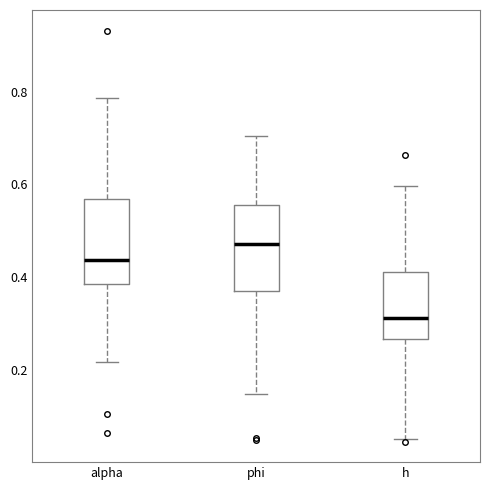

Reading left to right, transcribe this box plot: for each box, give where its median line is, the range the box spans, and where its two whiskers end, as read against the y-axis. The values are not printed on the chart, so give them approximately, as read against the axis.

alpha: median 0.44, box 0.38 to 0.56, whiskers 0.22 to 0.78
phi: median 0.48, box 0.36 to 0.56, whiskers 0.14 to 0.70
h: median 0.32, box 0.26 to 0.42, whiskers 0.06 to 0.60